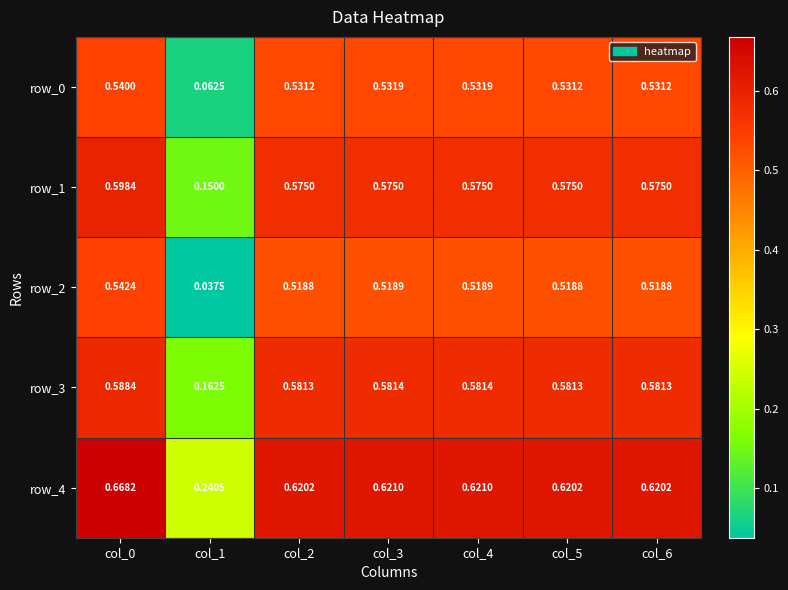

True or false: row_2 has a value of 0.5 at col_2.

True